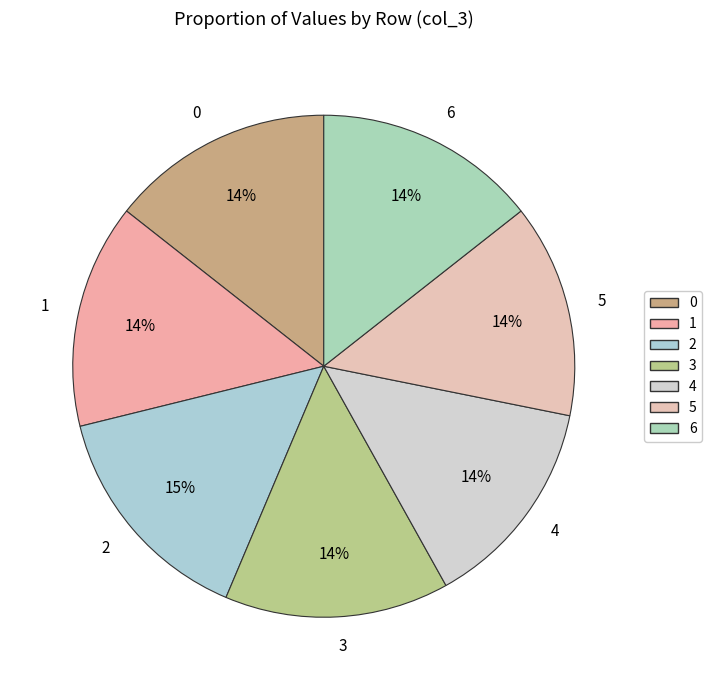

How many segments does this pie chart have?

7